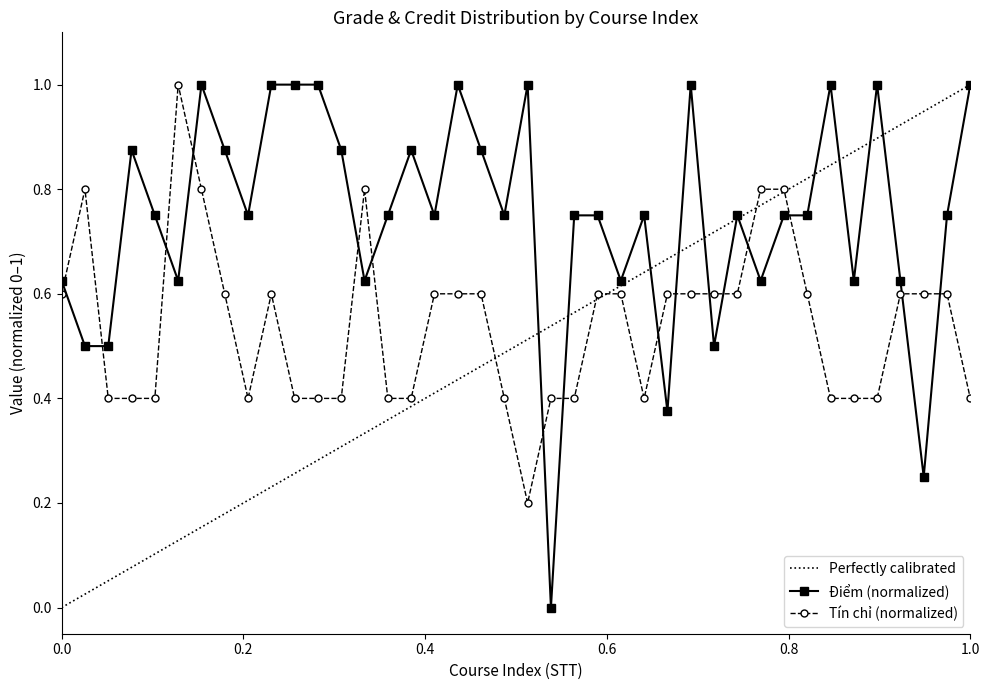

List the series in order of their overall mean, highest first.

Điểm (normalized), Tín chỉ (normalized), Perfectly calibrated